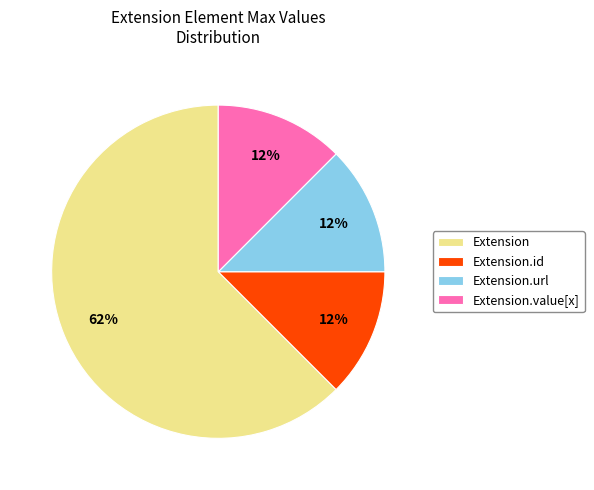

The Extension.url slice represents 37% of the pie. True or false?

False